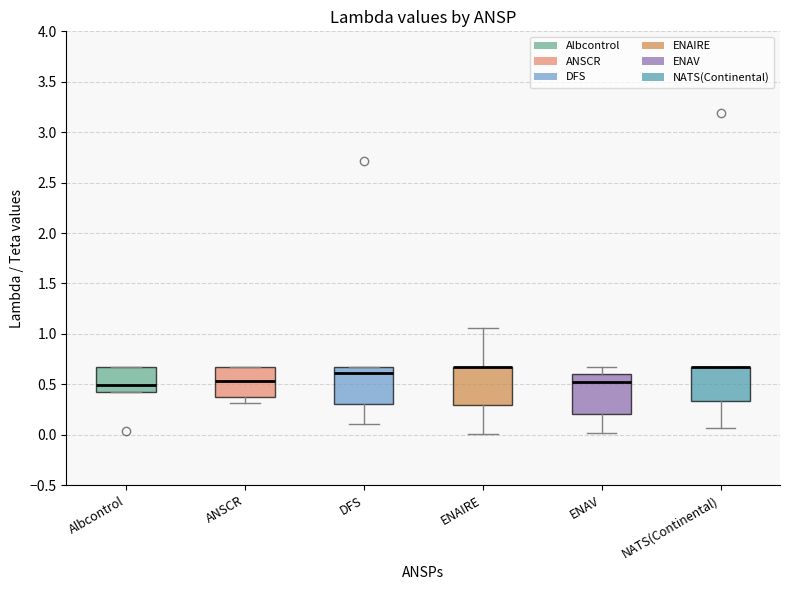

Where is the lower edge of the box for ANSCR on the y-axis? The values are not printed on the chart, so give them approximately, as read against the axis.

0.35